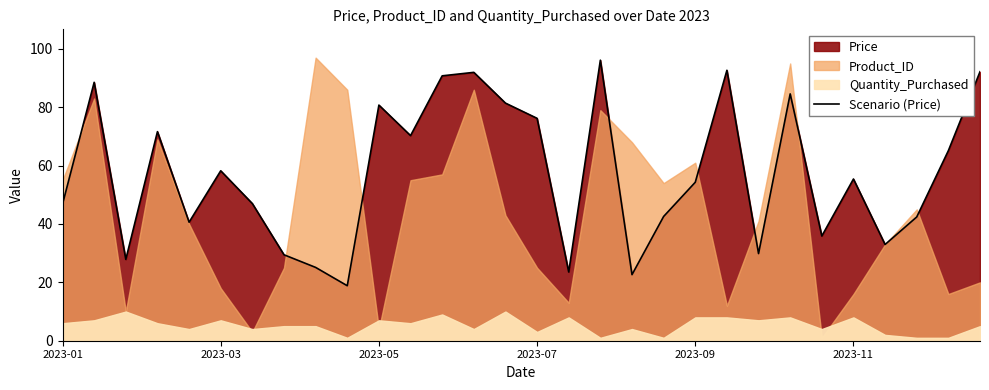

Between 10 and 17, which is larger?

17